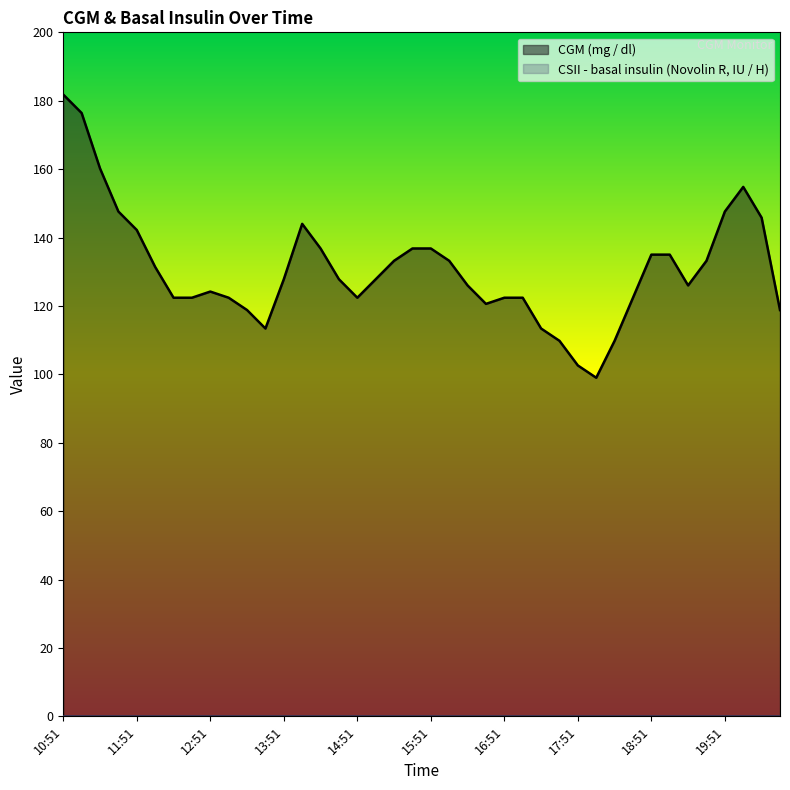

Approximately how many times larger is the value at 19:51 compared to 15:06?

1.2